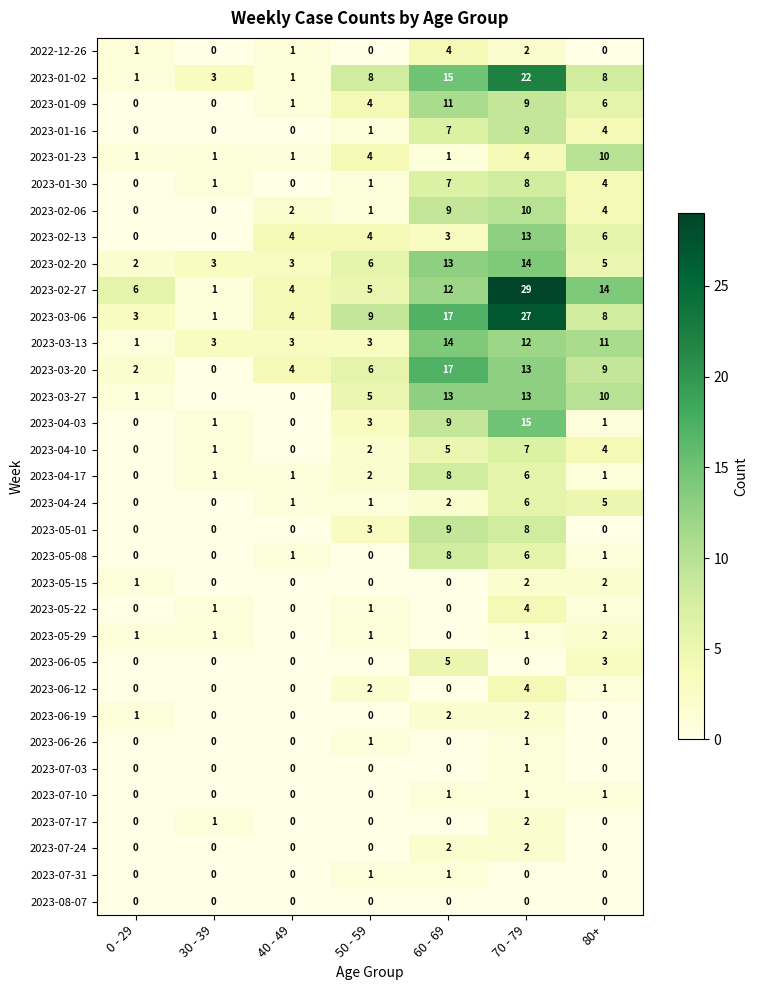

Is it true that 2023-01-09 equals 1 at 40 - 49?

True